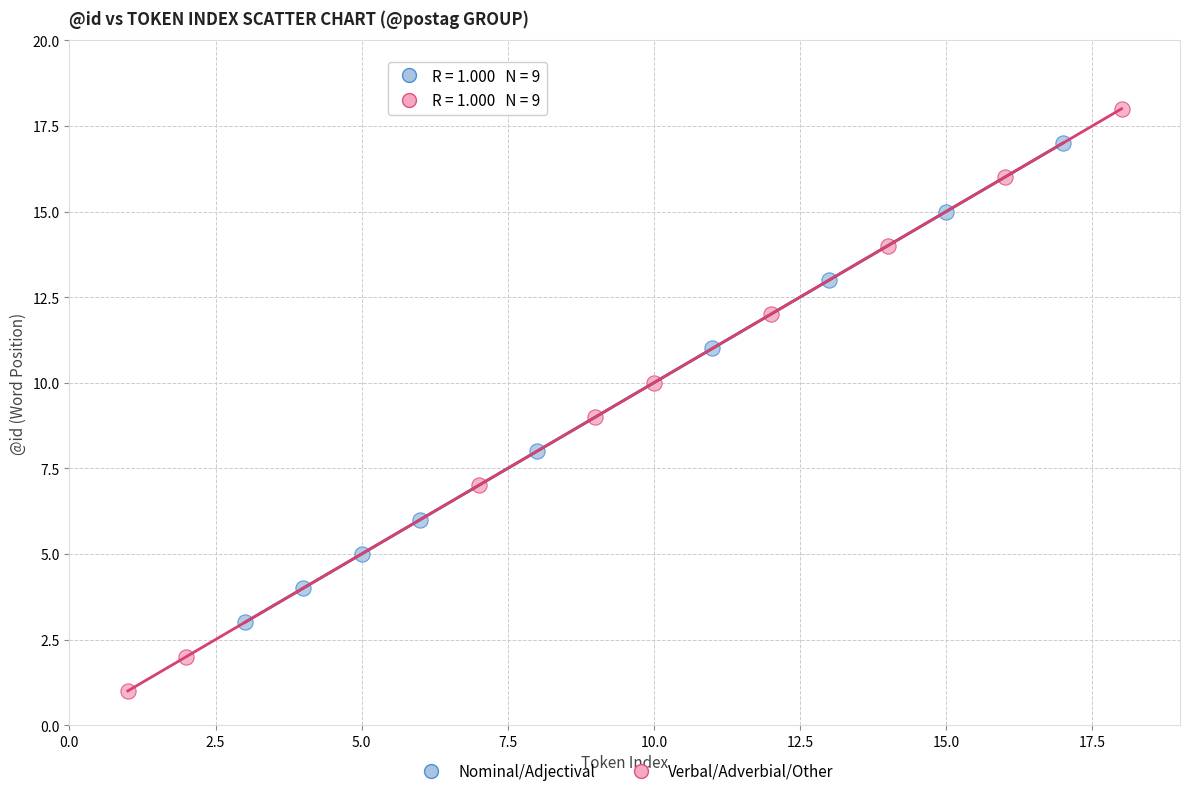

Which series contains the highest Y value?

Verbal/Adverbial/Other